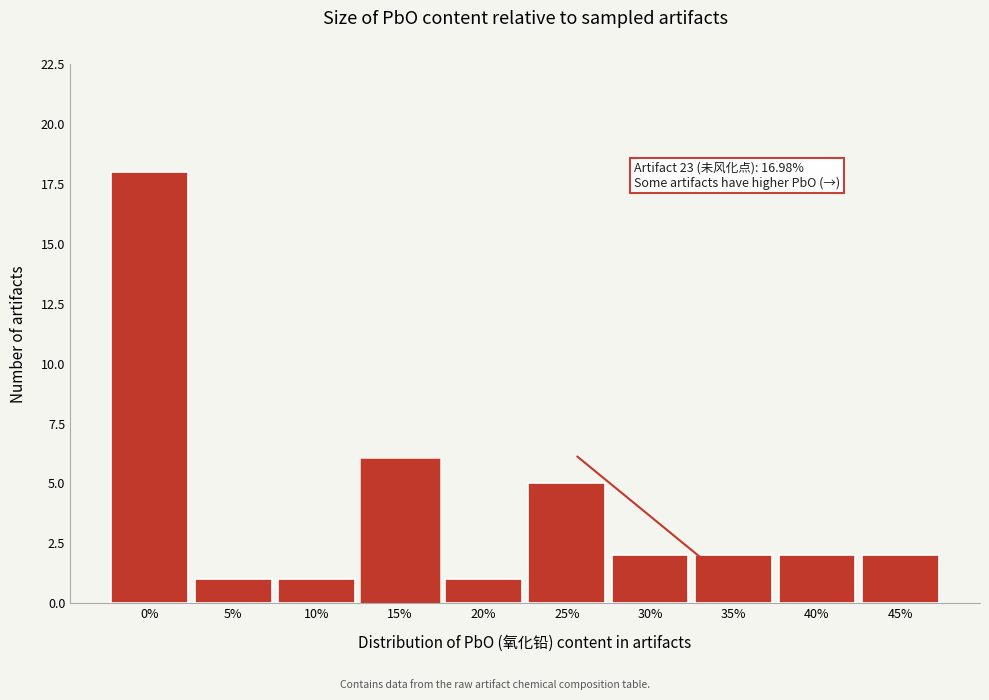

Reading left to right, transcribe all the data shown in this chart.

18	1	1	6	1	5	2	2	2	2